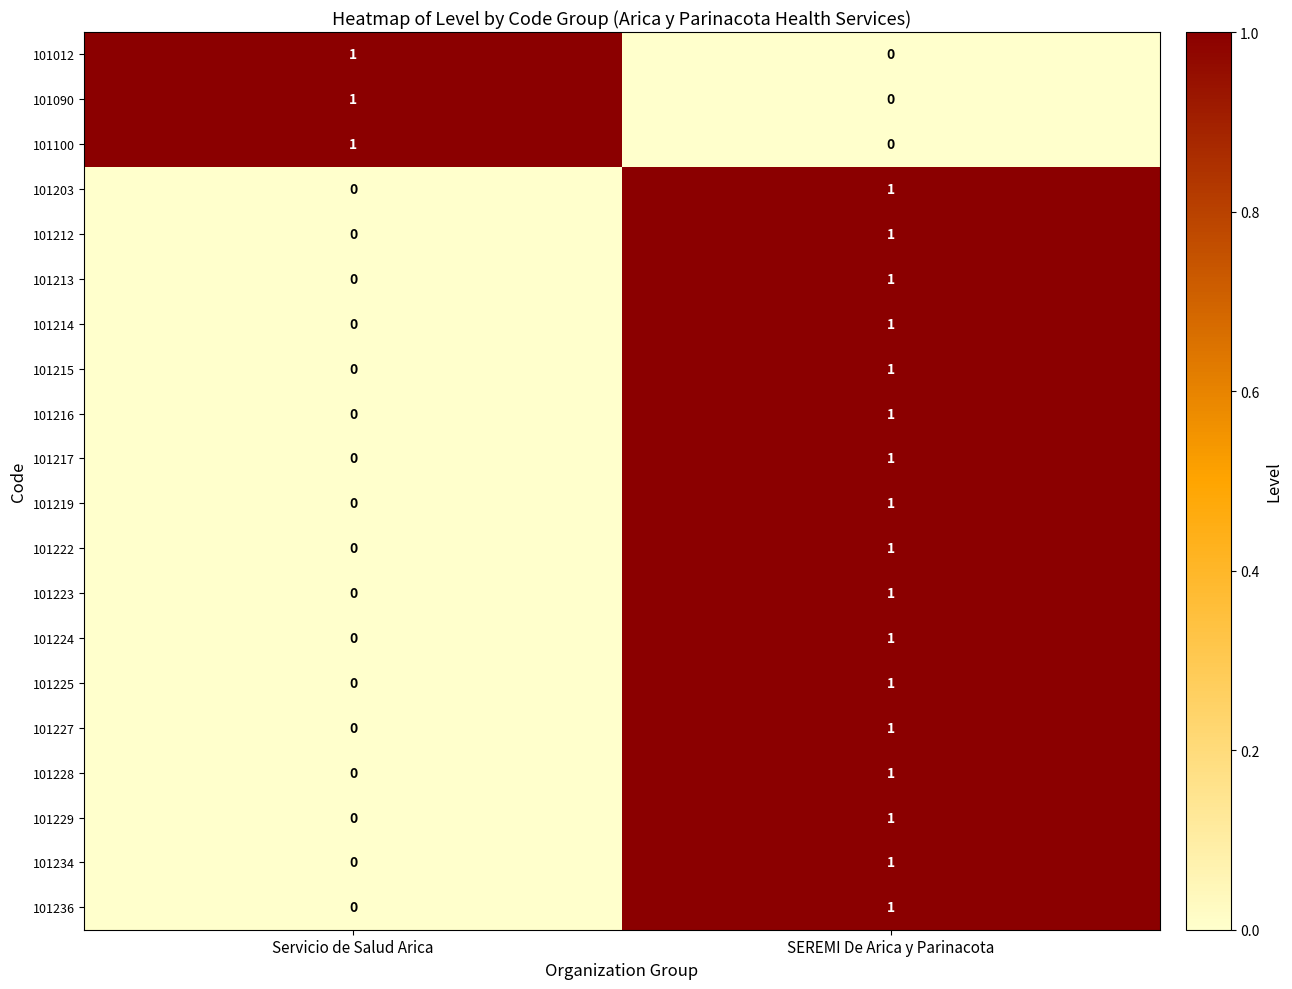

The 101090 series shows 1 at Servicio de Salud Arica. True or false?

True